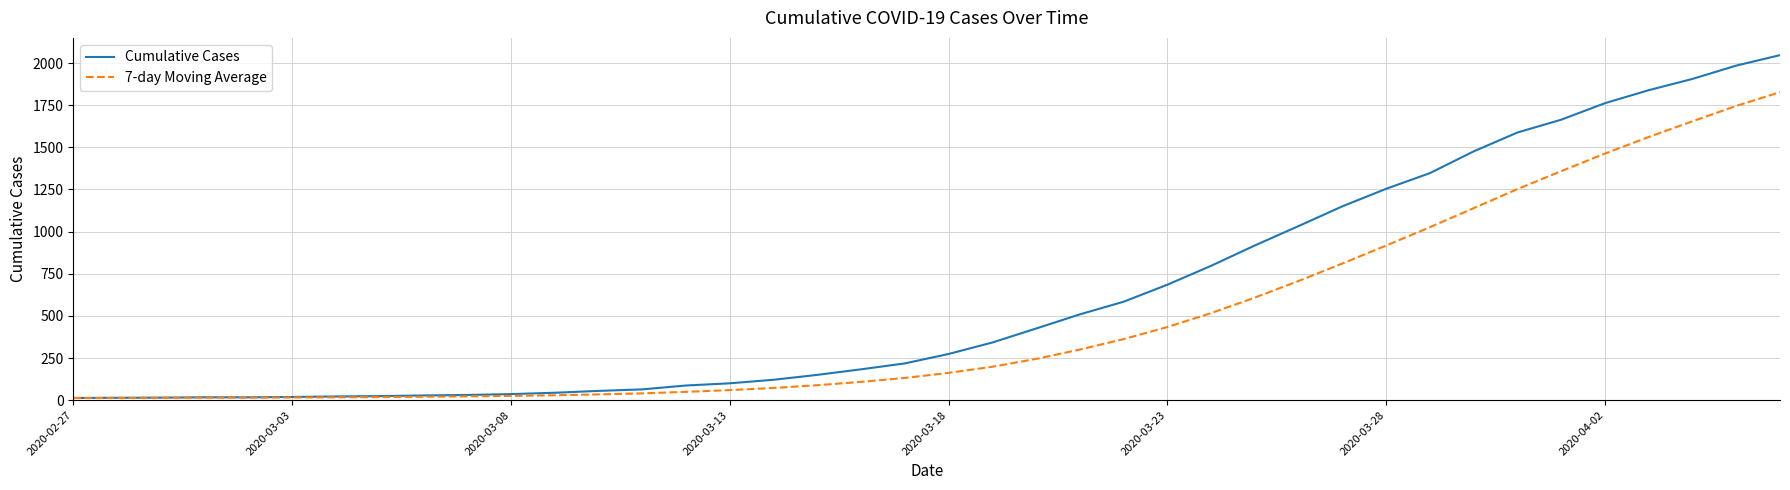

How many values in the Cumulative Cases series are below 274?

20